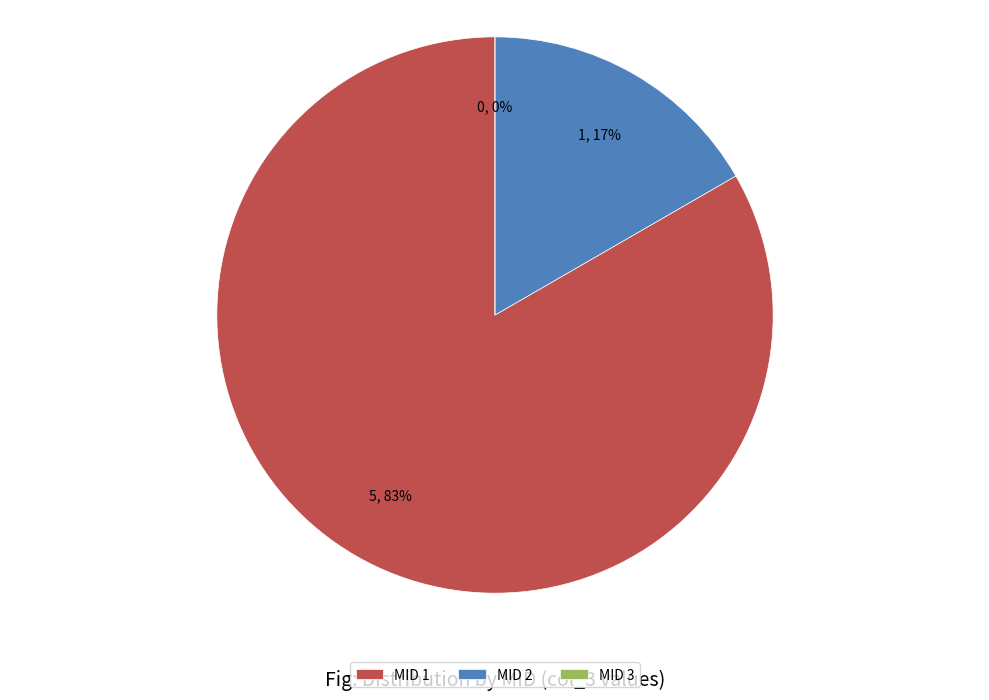

To the nearest percent, what is the average slice percentage?

33%